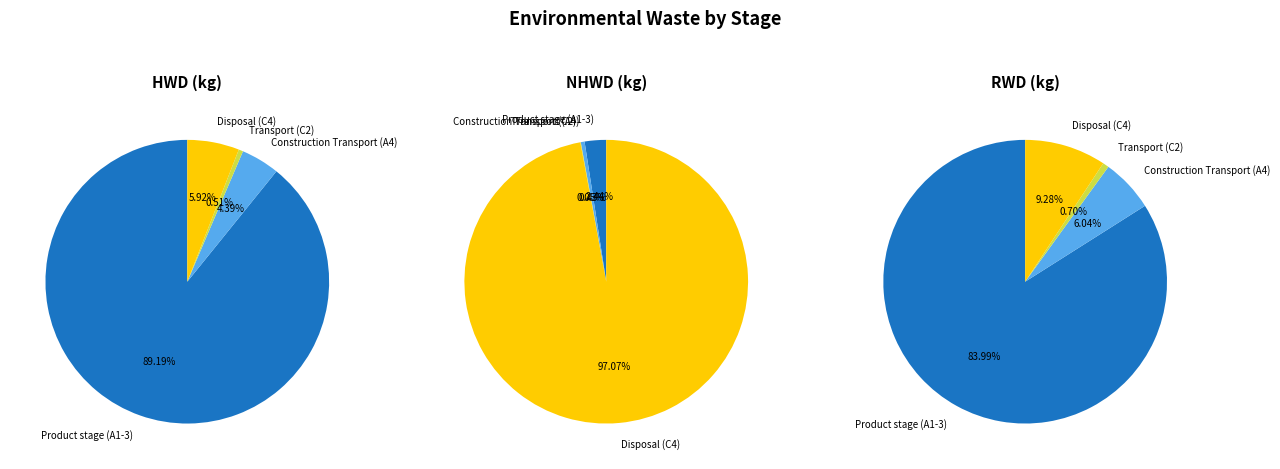

Is it true that A1-3 is 89% of the pie?

True